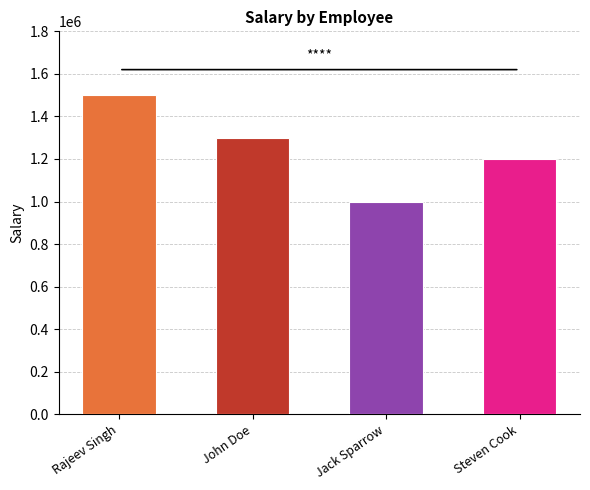

Where does the data first go above 1300000?

Rajeev Singh